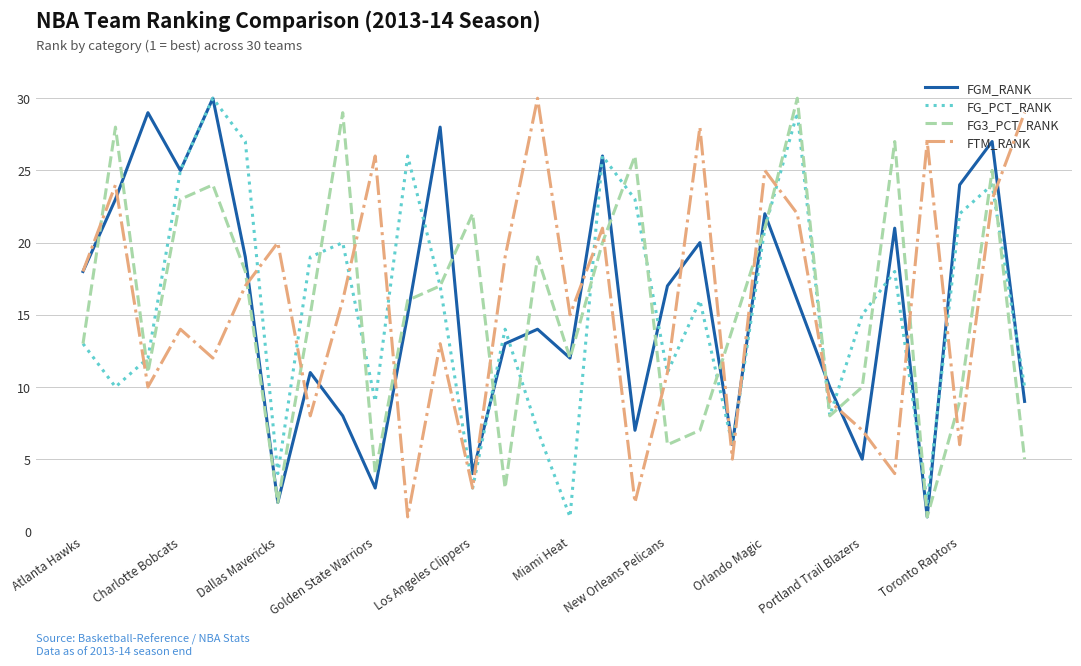

What is the maximum value for FTM_RANK?

30